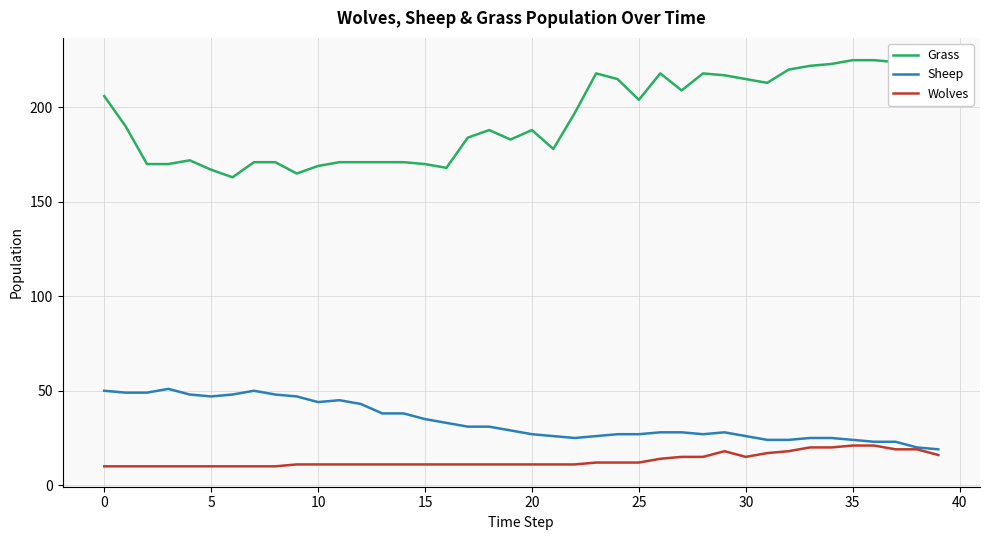

Reading right to left, list all the values displayed in this chart.

Grass: 226	223	224	225	225	223	222	220	213	215	217	218	209	218	204	215	218	197	178	188	183	188	184	168	170	171	171	171	171	169	165	171	171	163	167	172	170	170	190	206
Sheep: 19	20	23	23	24	25	25	24	24	26	28	27	28	28	27	27	26	25	26	27	29	31	31	33	35	38	38	43	45	44	47	48	50	48	47	48	51	49	49	50
Wolves: 16	19	19	21	21	20	20	18	17	15	18	15	15	14	12	12	12	11	11	11	11	11	11	11	11	11	11	11	11	11	11	10	10	10	10	10	10	10	10	10